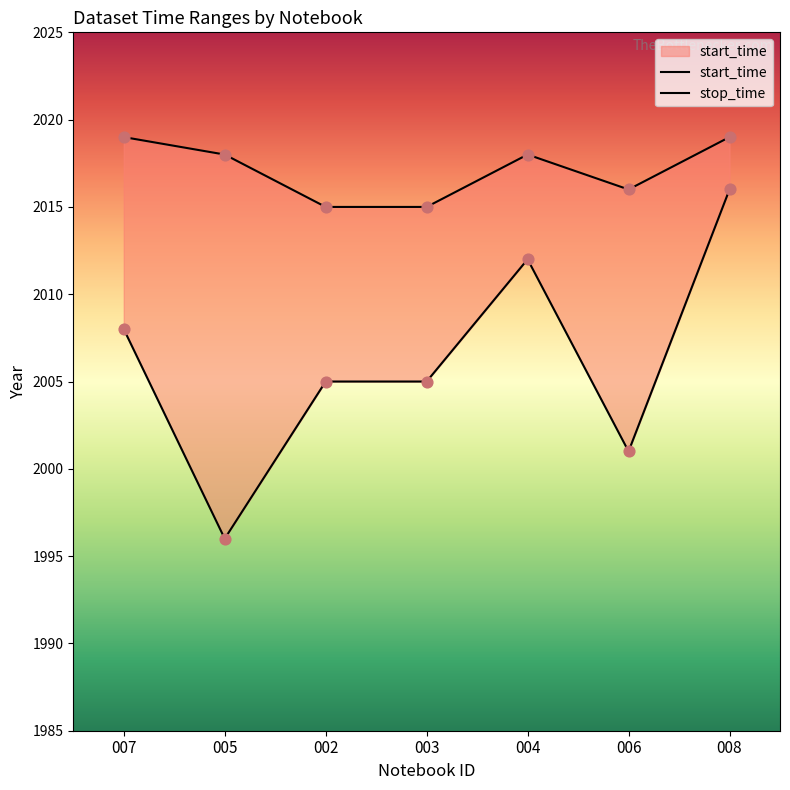

What is the total value across all series at 003?

4020